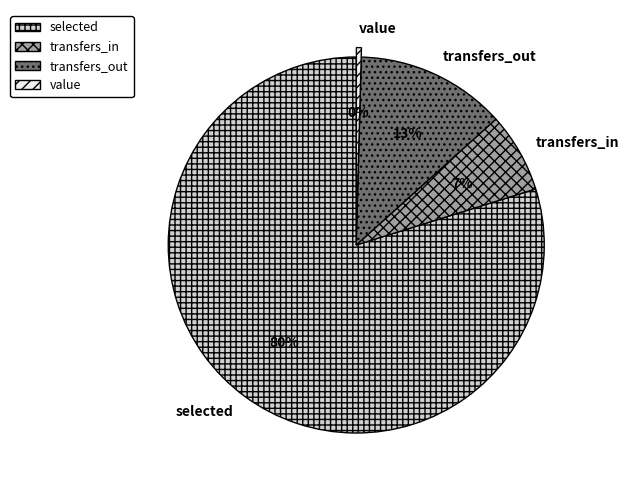

Which category has the biggest portion of the pie?

selected